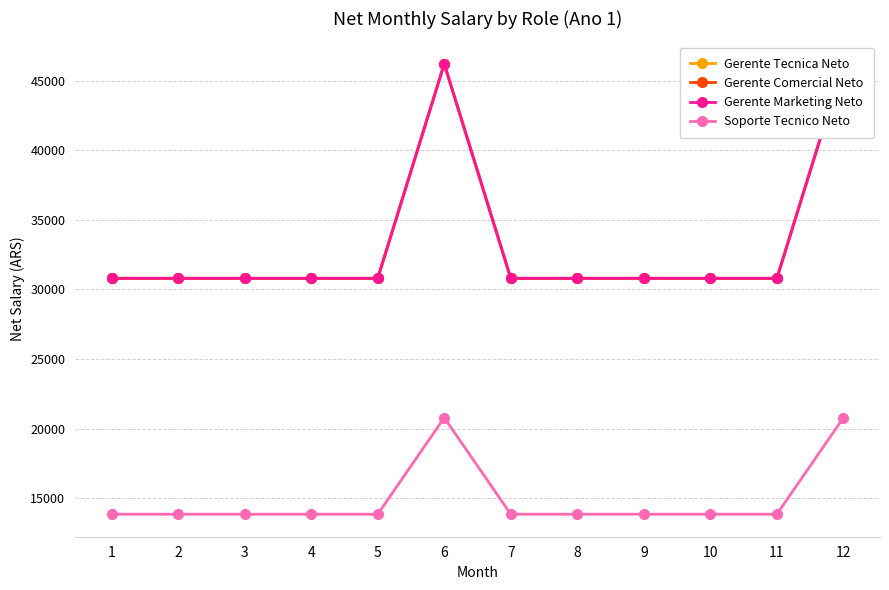

Does the chart have visible grid lines?

Yes